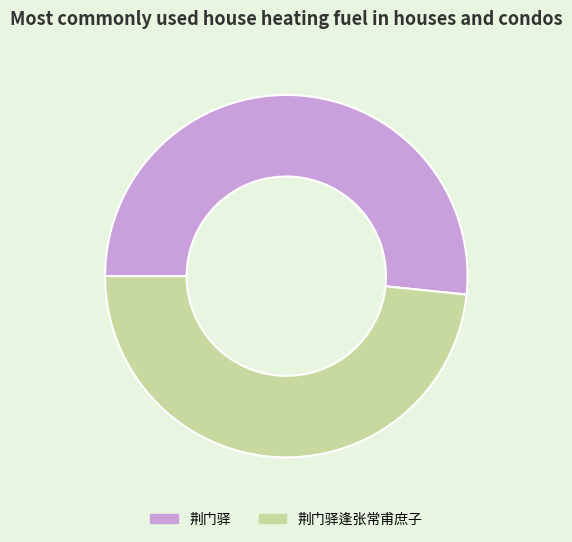

How many slices are in this pie chart?

2